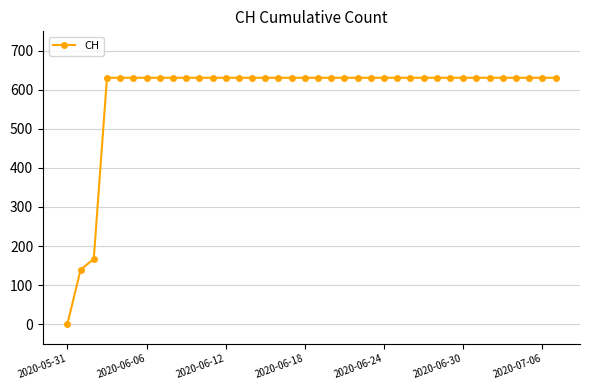

What is the difference between the maximum and minimum values?

631